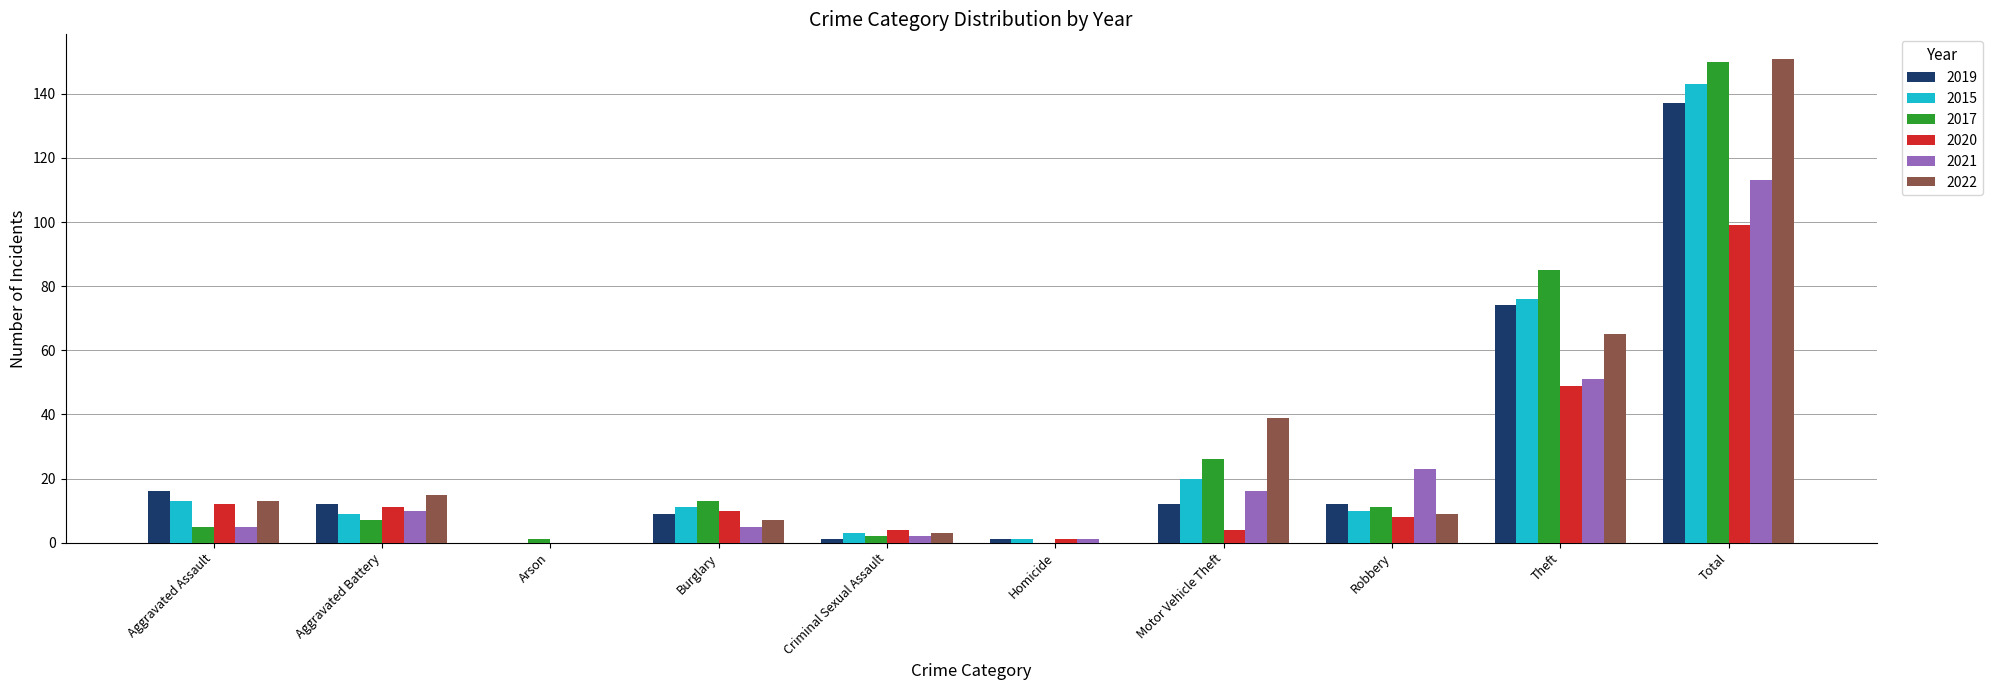

Which label corresponds to the largest value in the chart?

Total